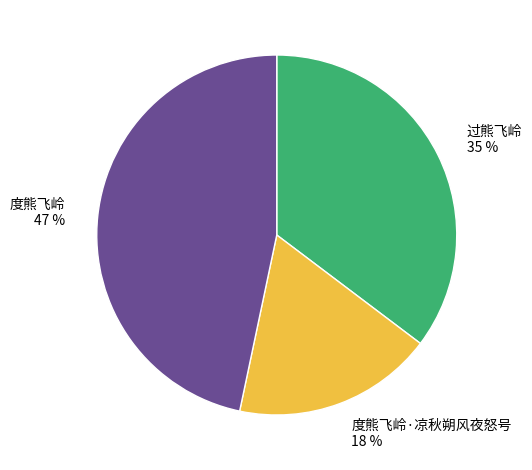

To the nearest percent, what is the difference between the largest and smallest slice percentages?

29%